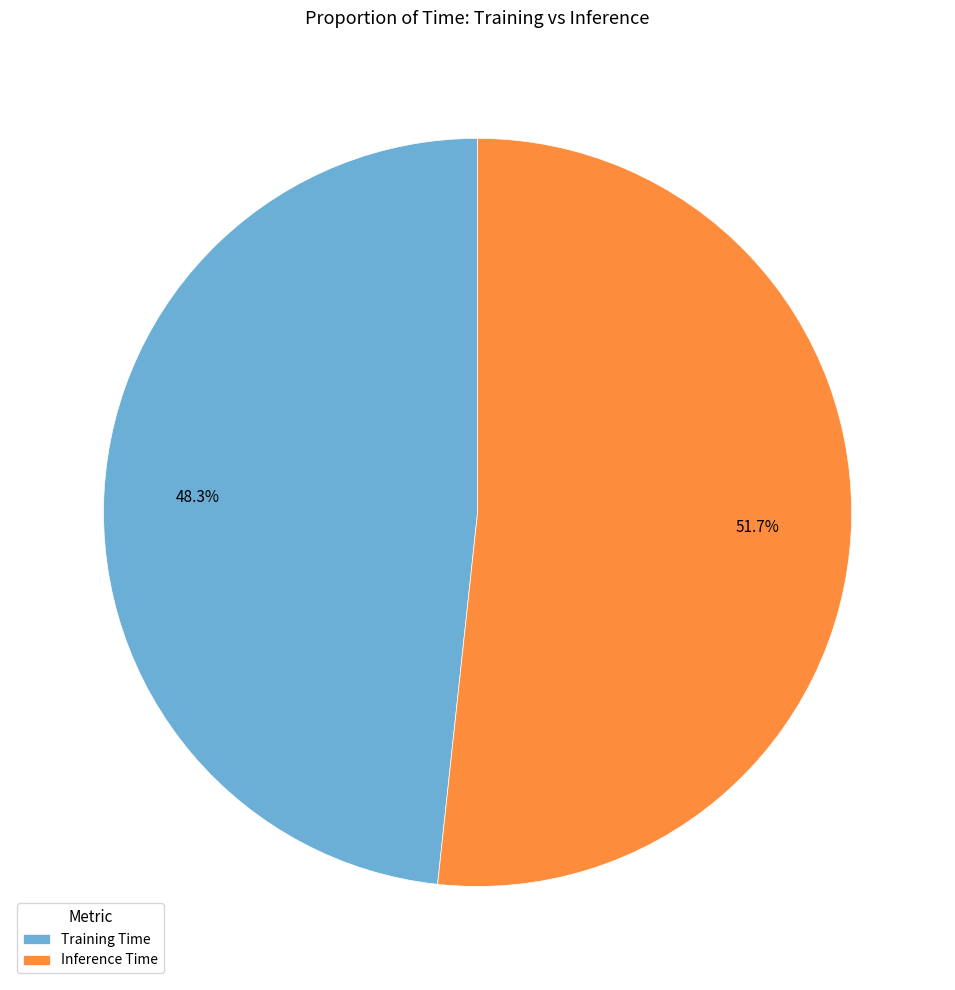

Between Training Time and Inference Time, which is larger?

Inference Time